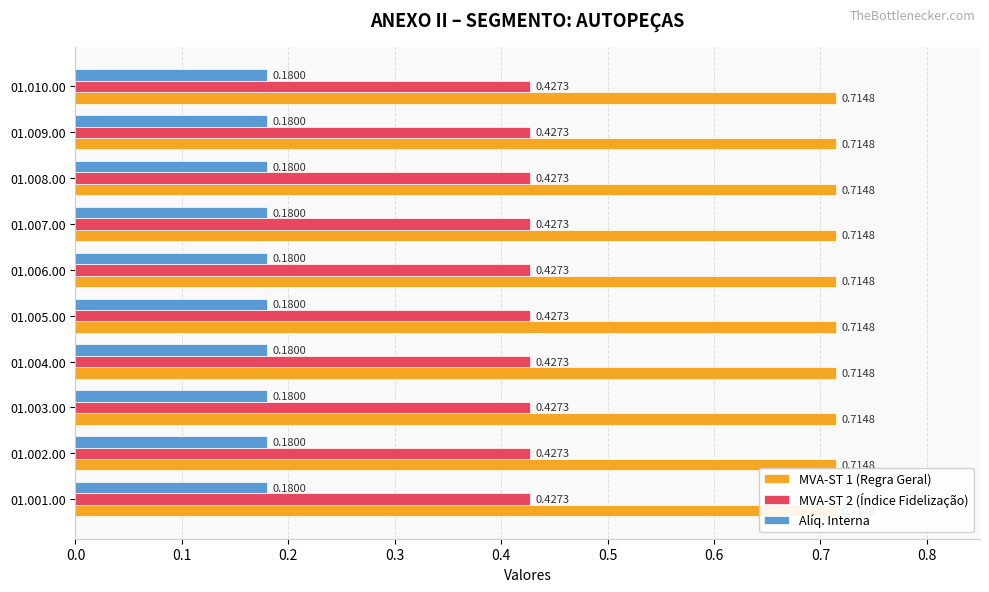

What is the sum of all MVA-ST 1 (Regra Geral) values?

7.1